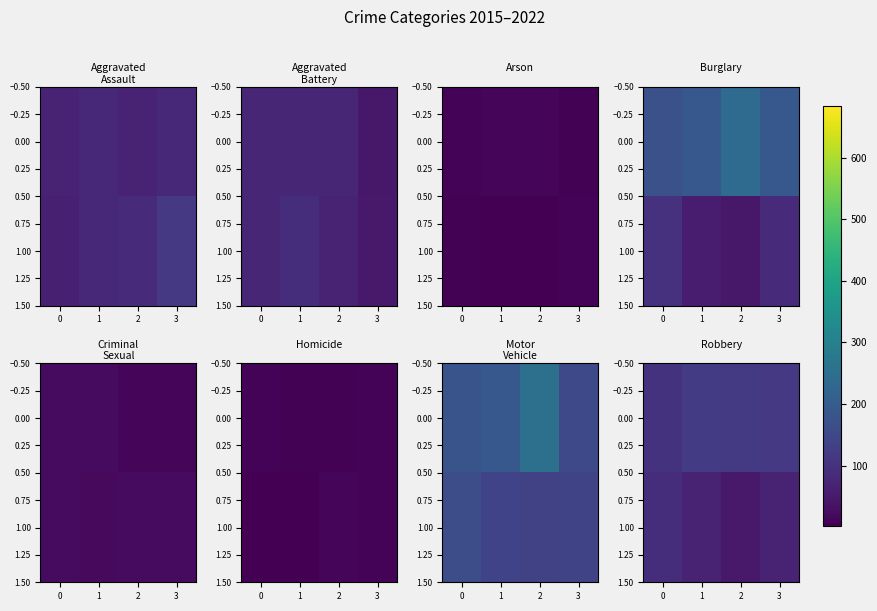

How many data points in 0.00 are above 117?

1